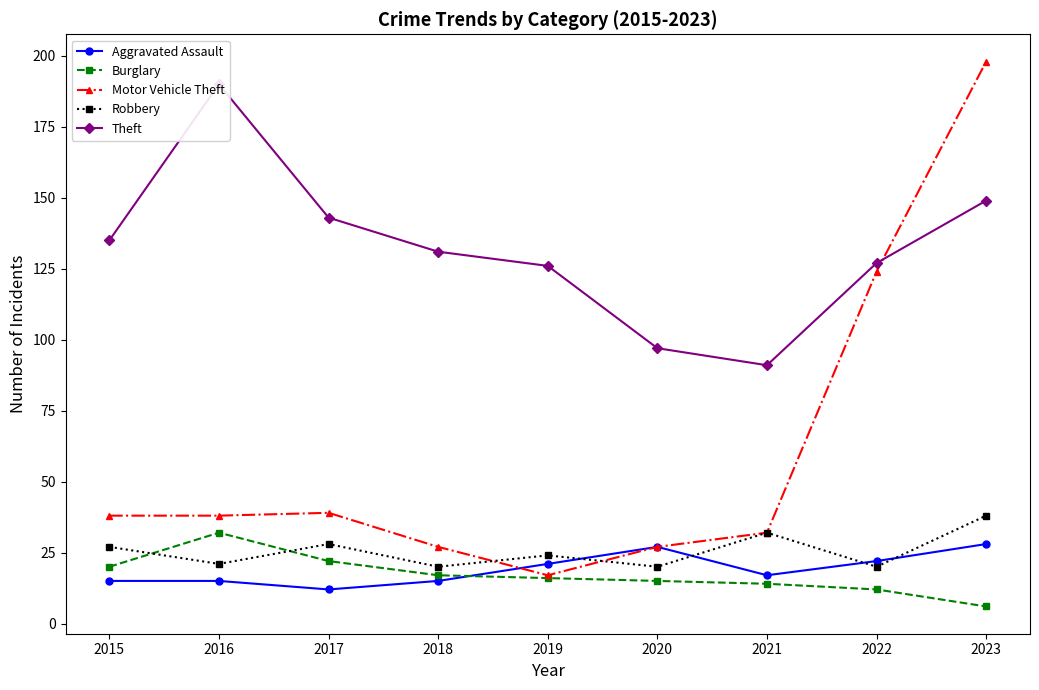

What is the smallest value displayed?

6